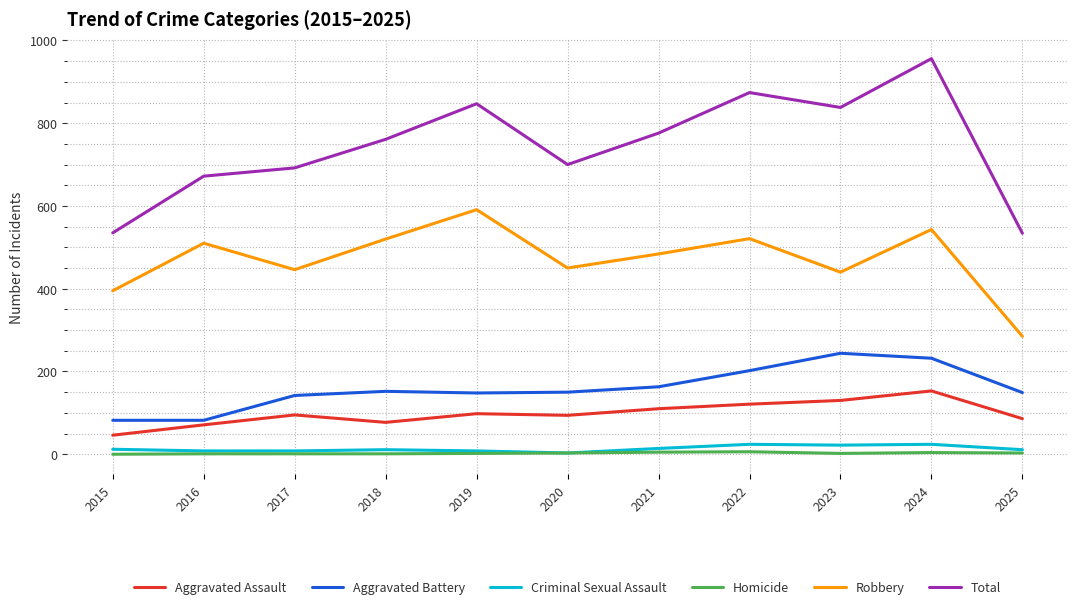

Is the value of Robbery at 2016 greater than the value of Homicide at 2021?

Yes